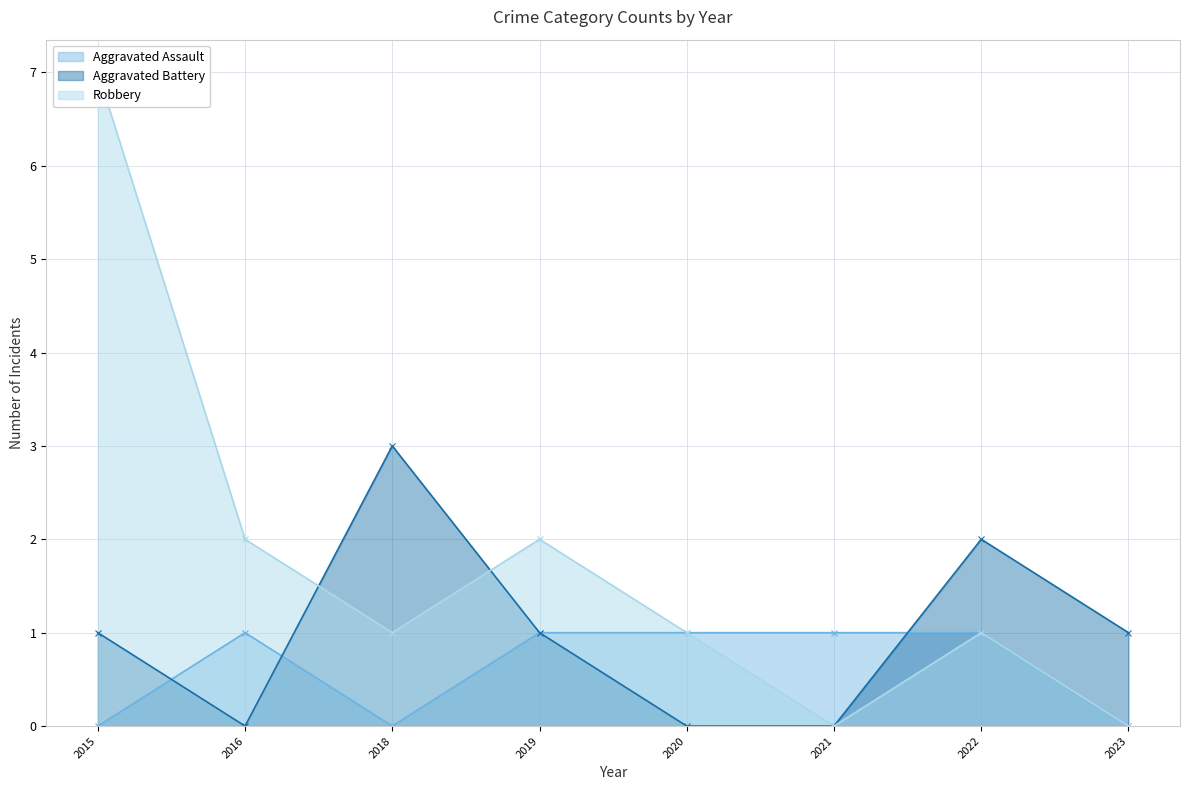

What is the difference between the highest and lowest values at 2023?

1